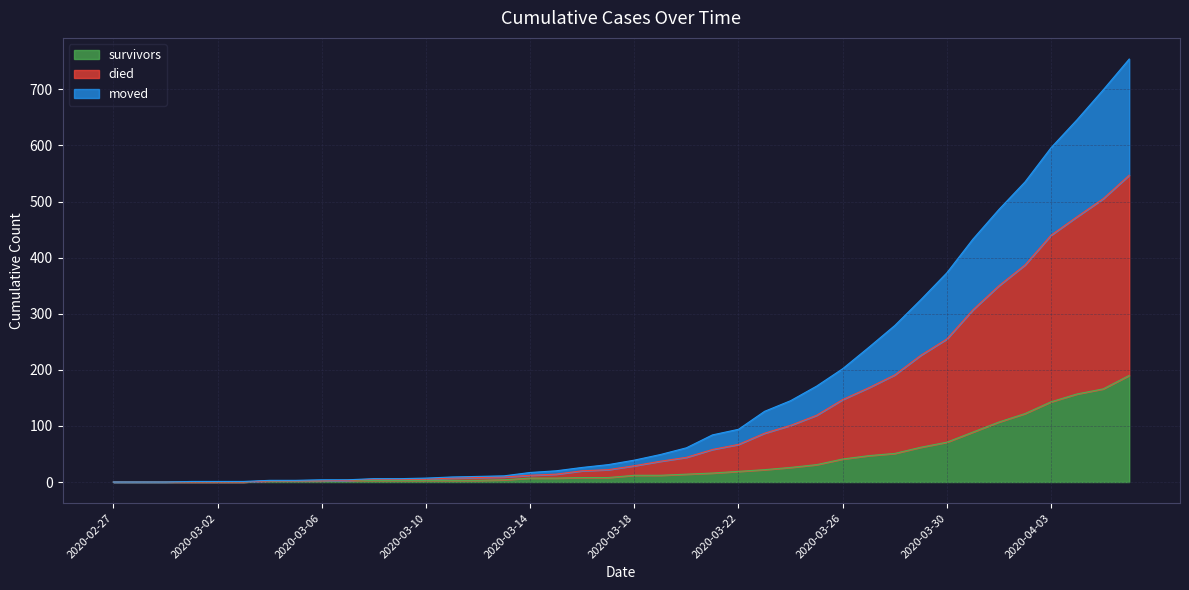

Which series changed the most between 2020-03-04 and 2020-04-04?

died